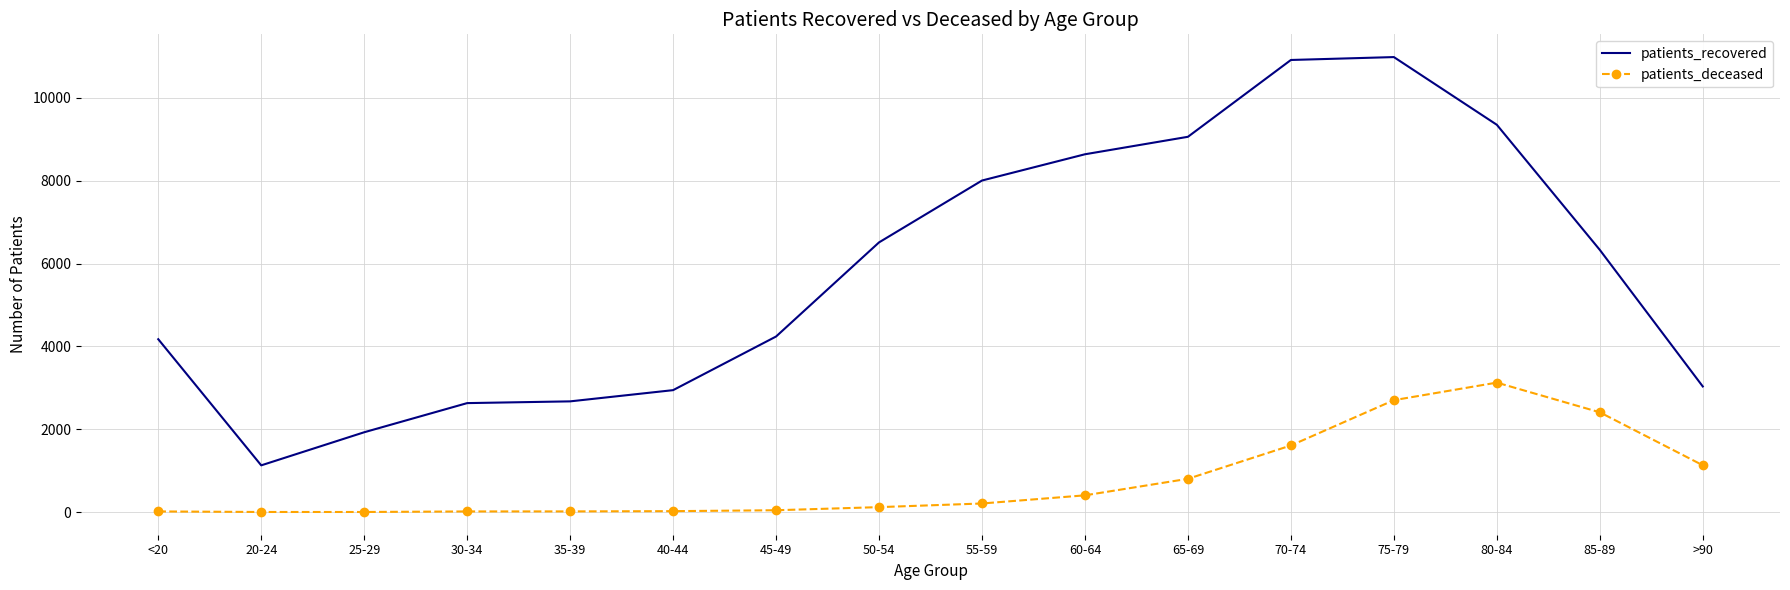

The patients_recovered series shows 1141 at 45-49. True or false?

False